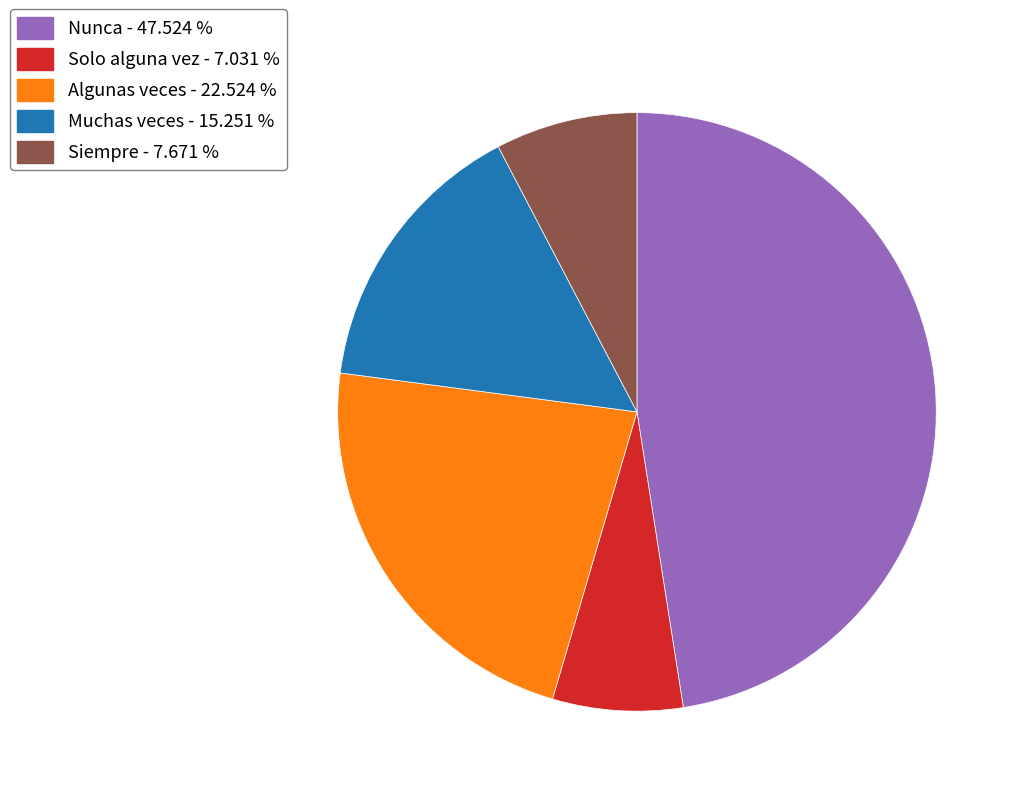

Rank the categories by value from highest to lowest.

Nunca, Algunas veces, Muchas veces, Siempre, Solo alguna vez